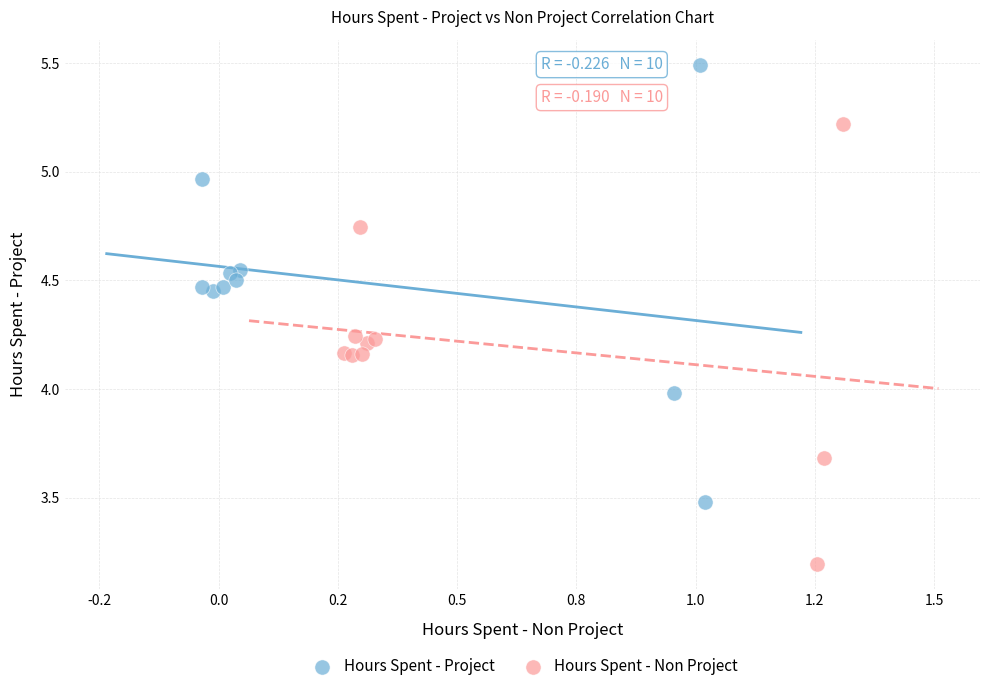

Which series contains the highest Y value?

Hours Spent - Project